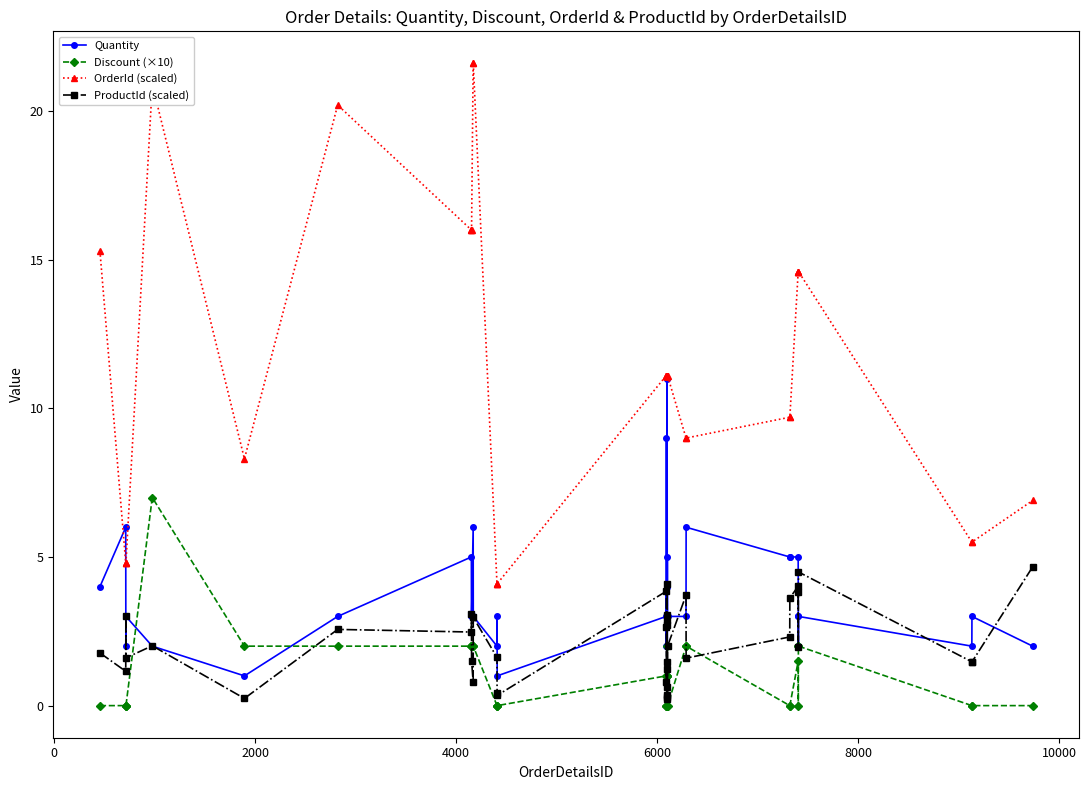

True or false: OrderId (scaled) has more than 0 points higher than both neighbors.

True